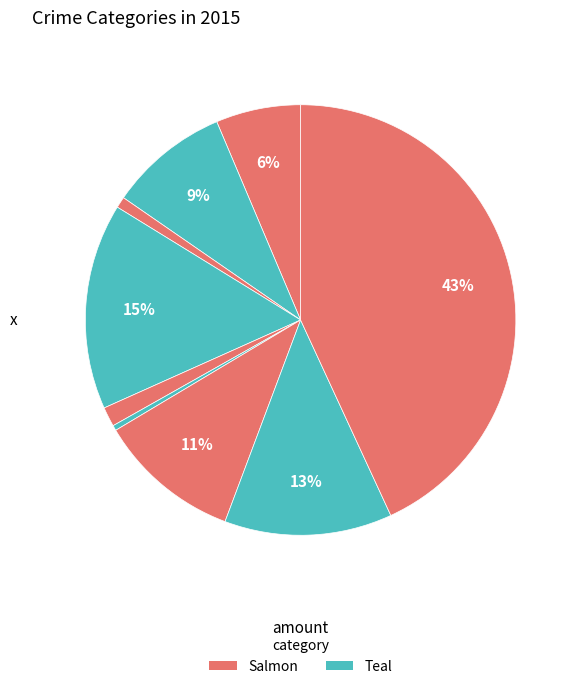

How many segments does this pie chart have?

9